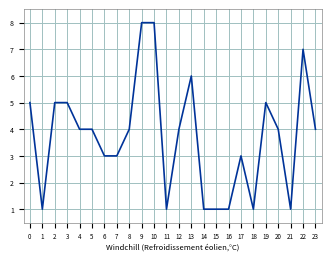

True or false: the data shows 4 at 12.

True